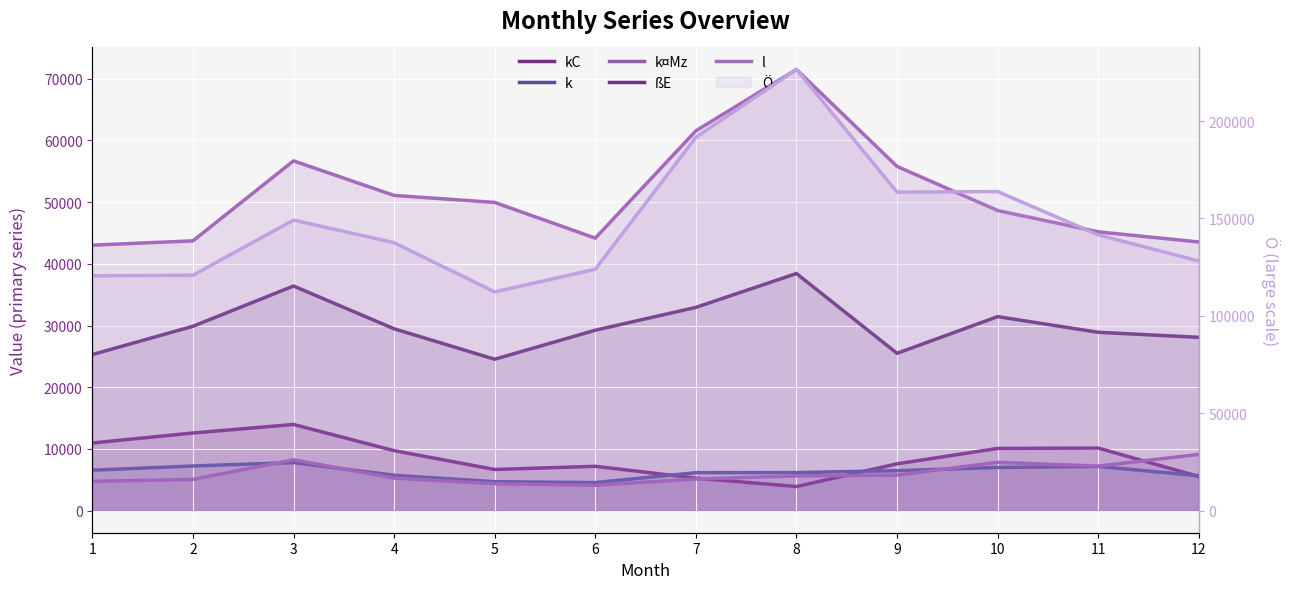

The value of ßE at 7 is 52912. True or false?

False